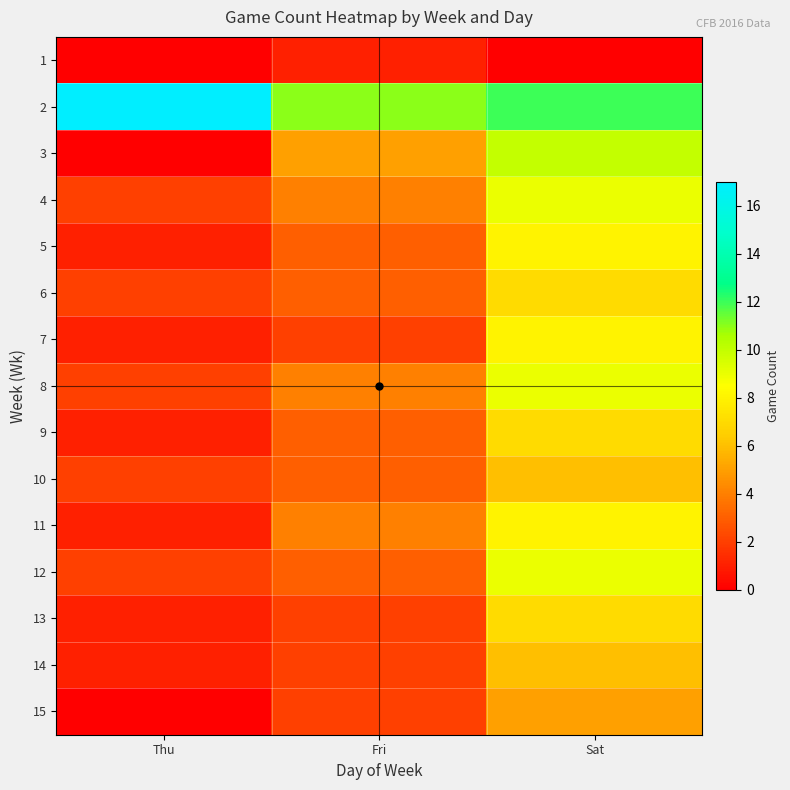

Between Fri and Thu, which is larger?

Fri